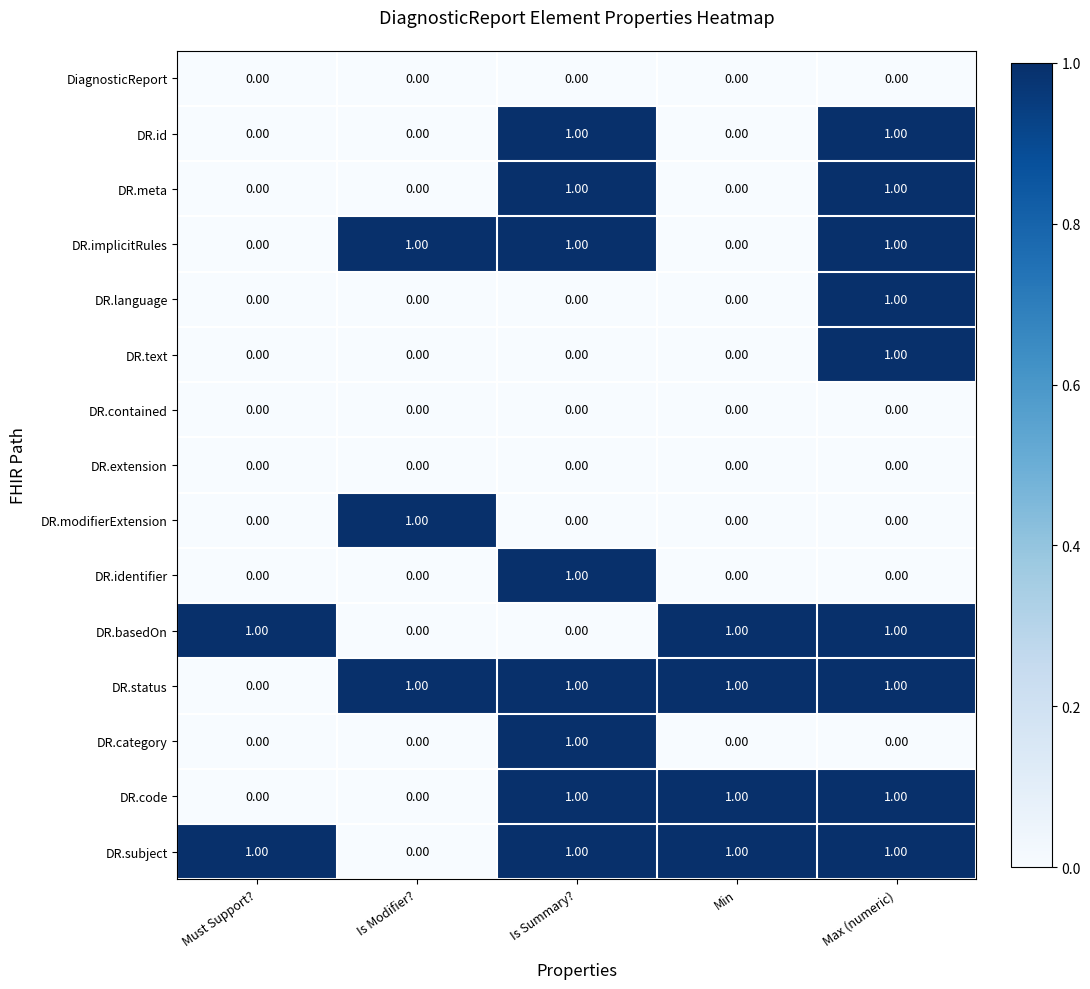

Is the value of DR.subject at Must Support? greater than the value of DR.identifier at Min?

Yes